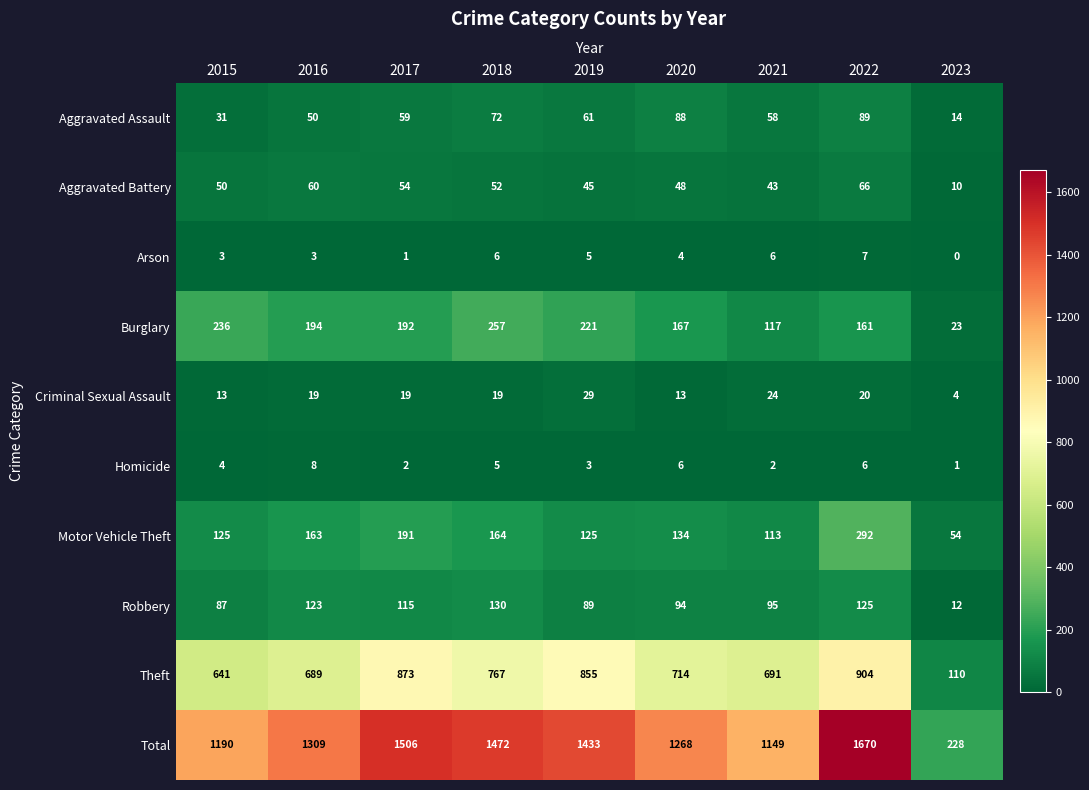

Which series has the largest range (max minus min)?

Total